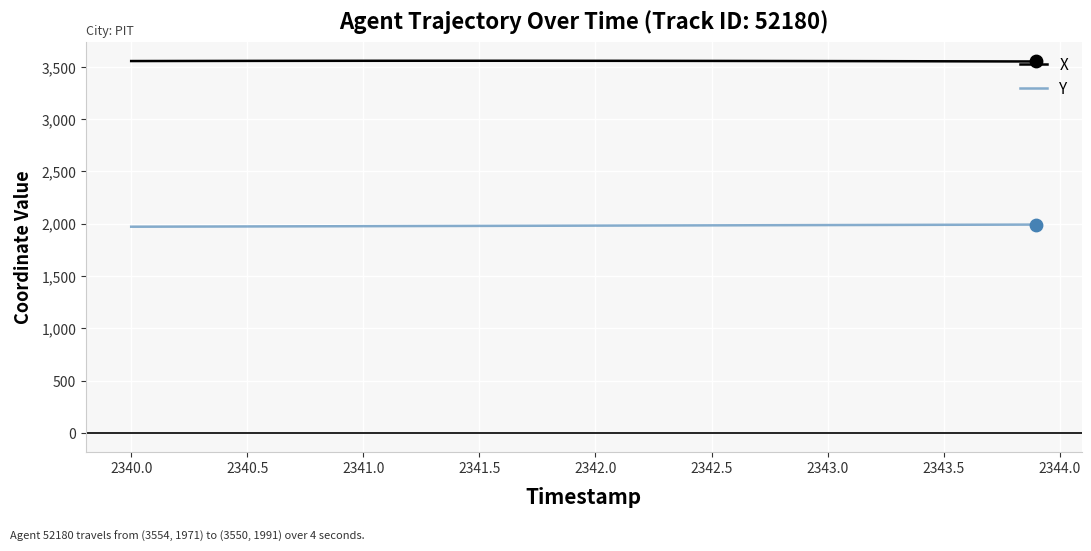

True or false: Y and X intersect in this chart.

False